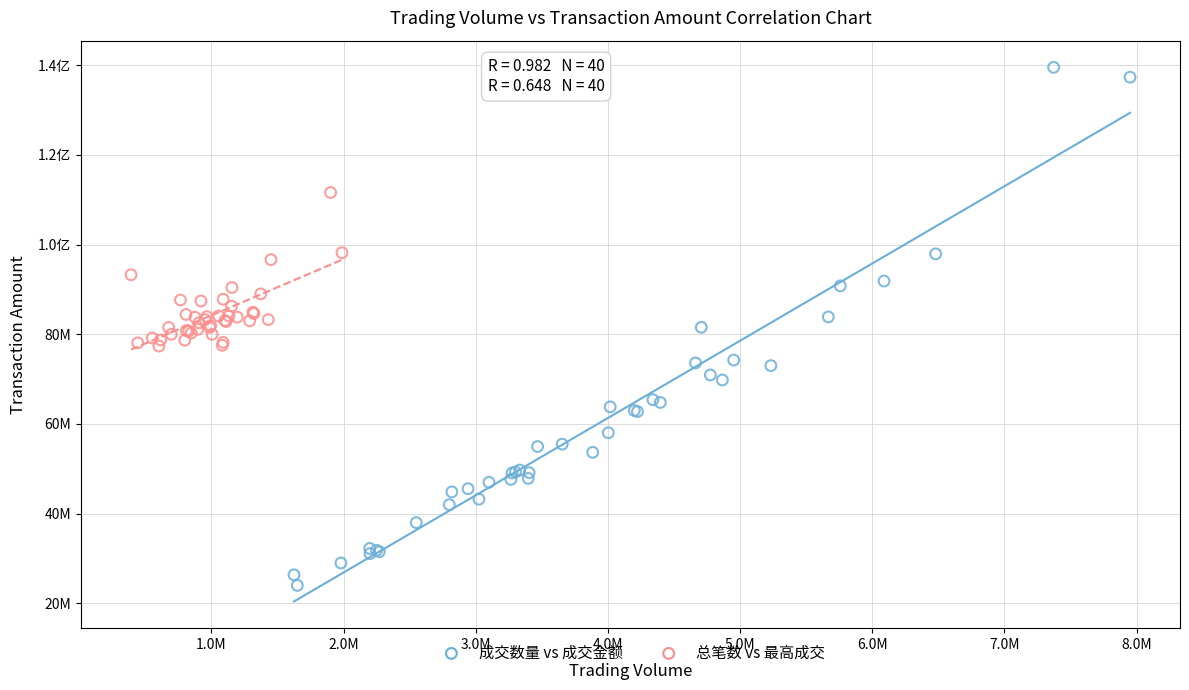

What are all the series names shown in the legend?

成交数量 vs 成交金额, 总笔数 vs 最高成交